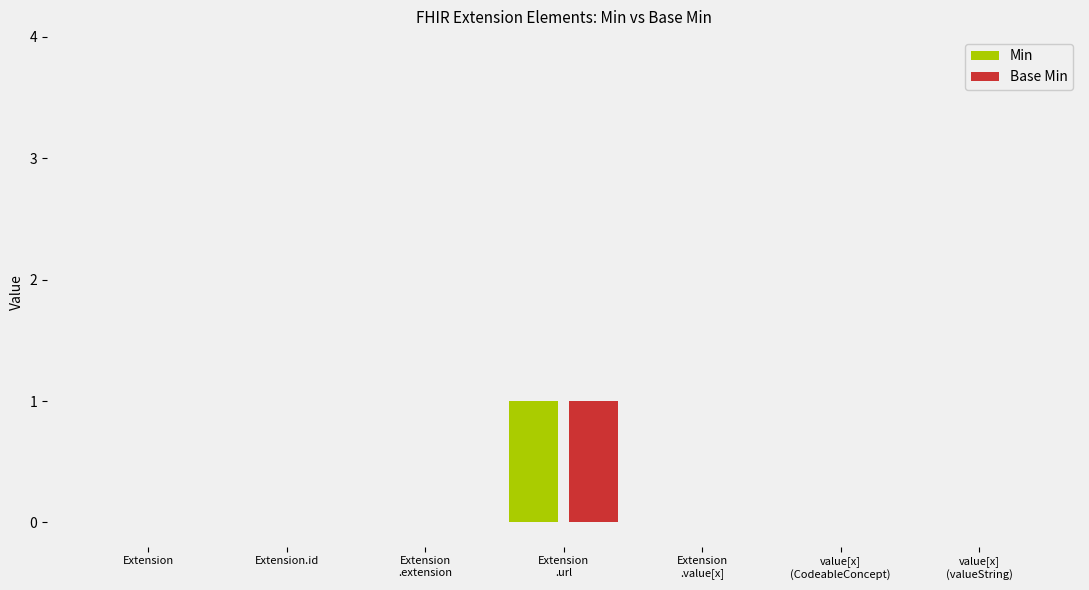

At which category is the sum across all series the highest?

Extension
.url